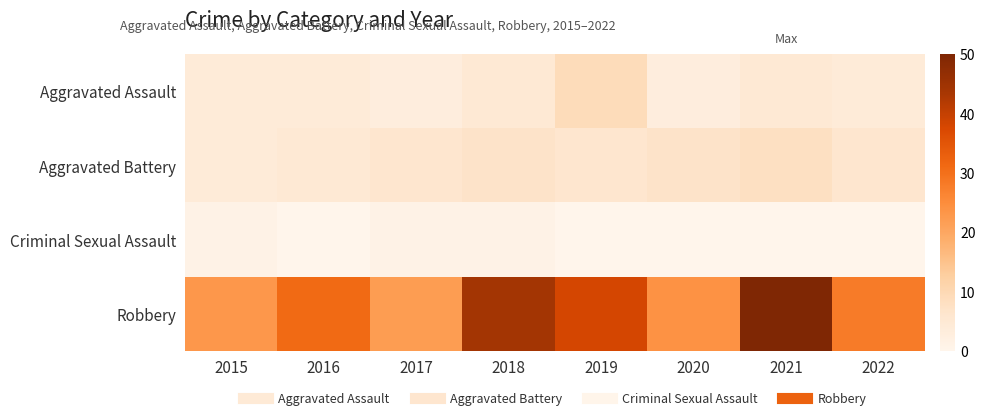

Reading left to right, what are all the values shown in this chart?

Aggravated Assault: 2015=4	2016=4	2017=3	2018=5	2019=9	2020=3	2021=5	2022=4
Aggravated Battery: 2015=4	2016=5	2017=6	2018=7	2019=6	2020=7	2021=8	2022=6
Criminal Sexual Assault: 2015=1	2016=0	2017=1	2018=1	2019=0	2020=0	2021=0	2022=0
Robbery: 2015=23	2016=31	2017=22	2018=44	2019=38	2020=24	2021=50	2022=28